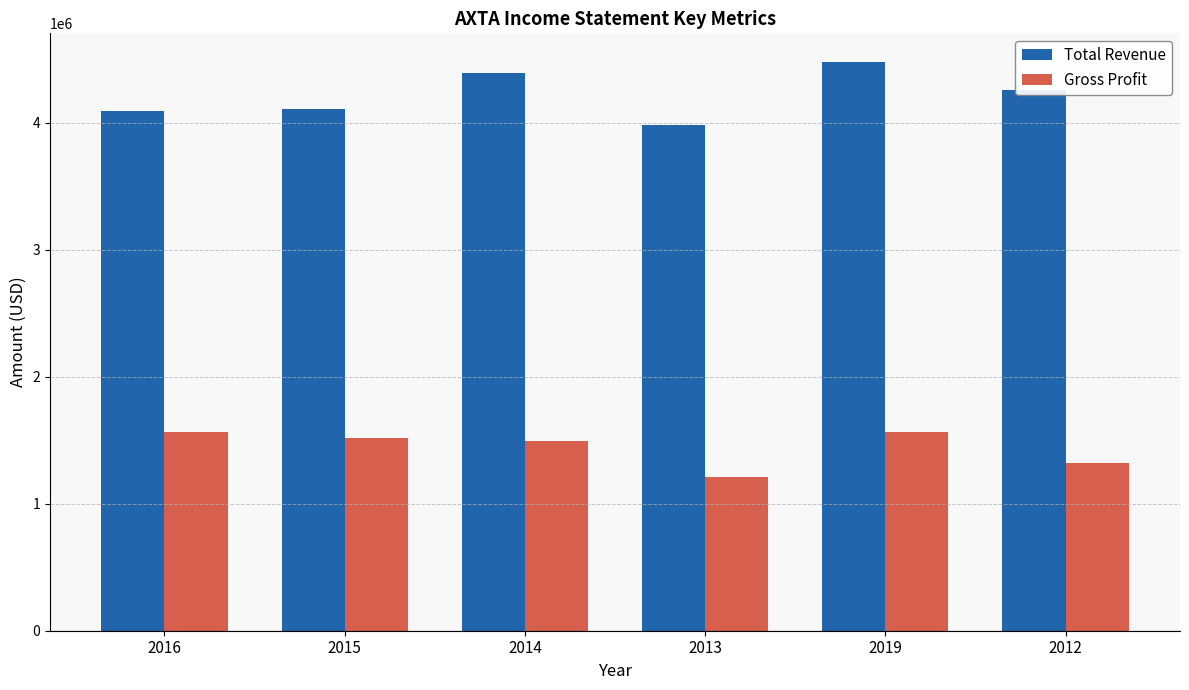

The value of Gross Profit at 2014 is 1494300. True or false?

True